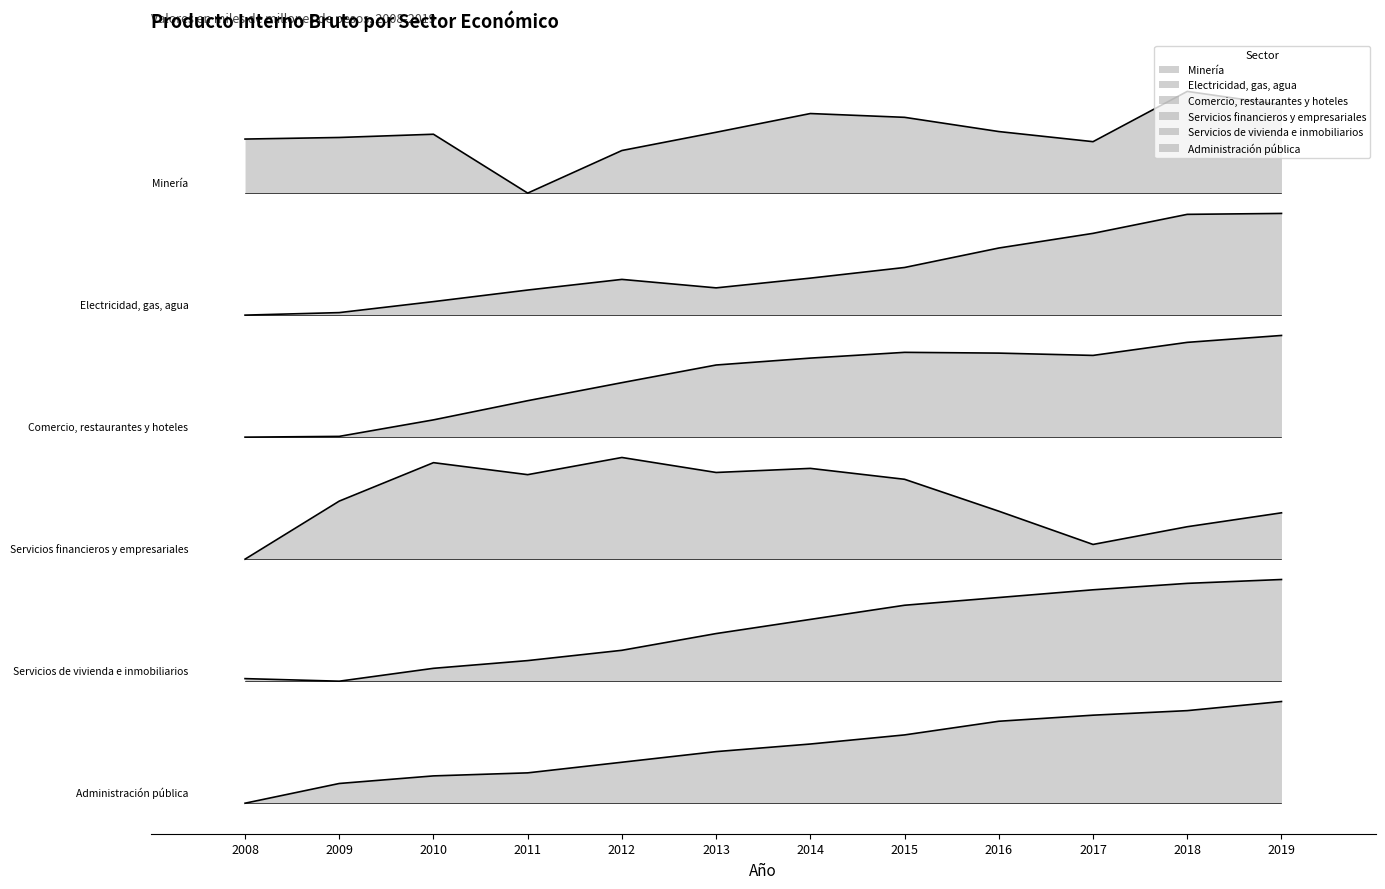

Does the chart display data point markers on the line(s)?

No